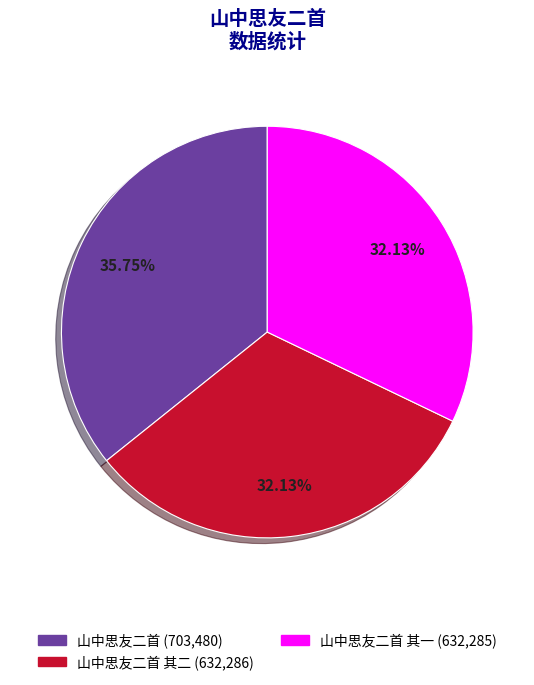

Is there a majority slice in this chart?

No